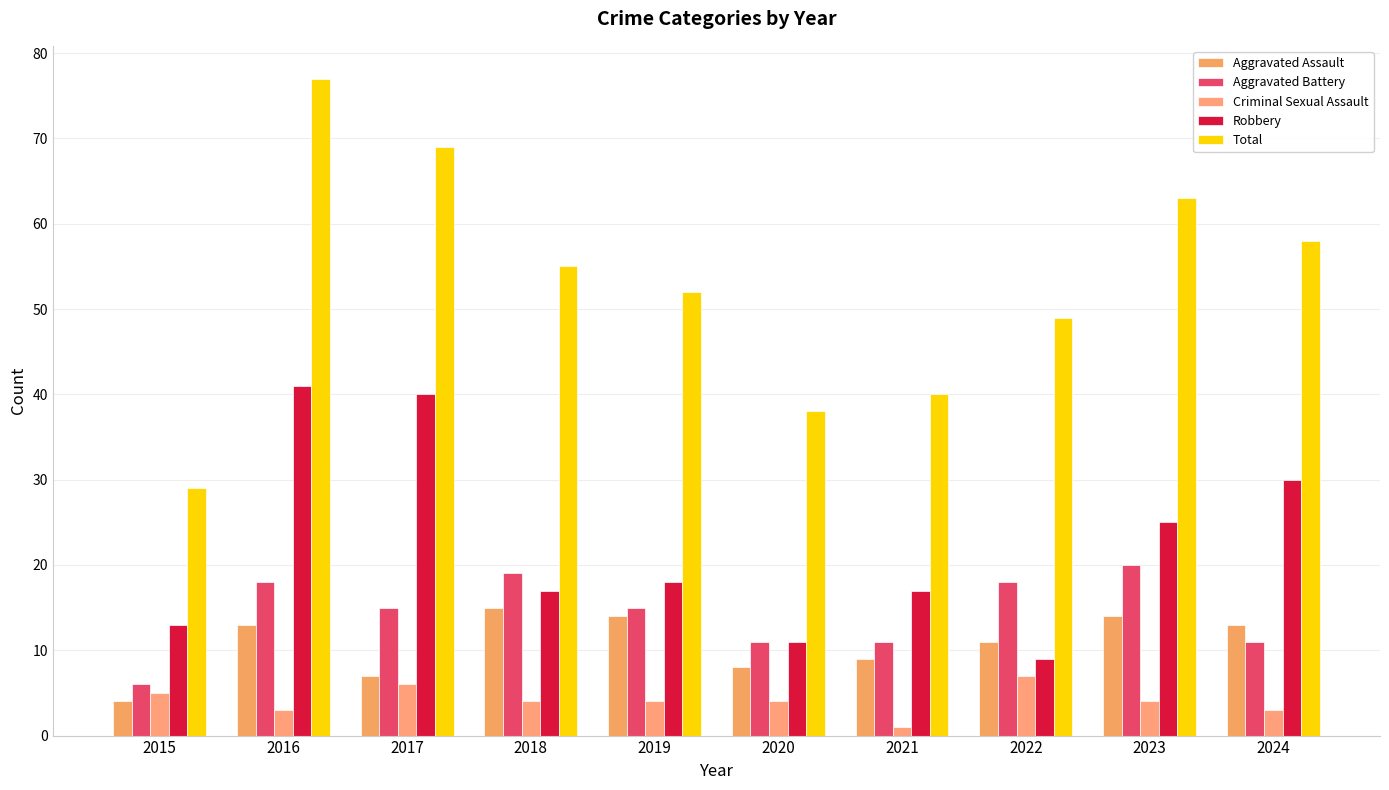

How many series are shown in this chart?

5